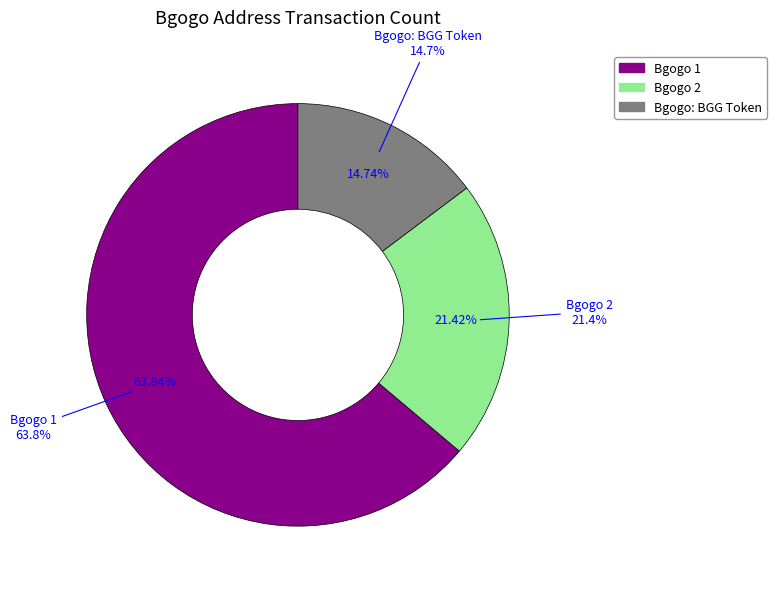

Which slice is the largest?

Bgogo 1